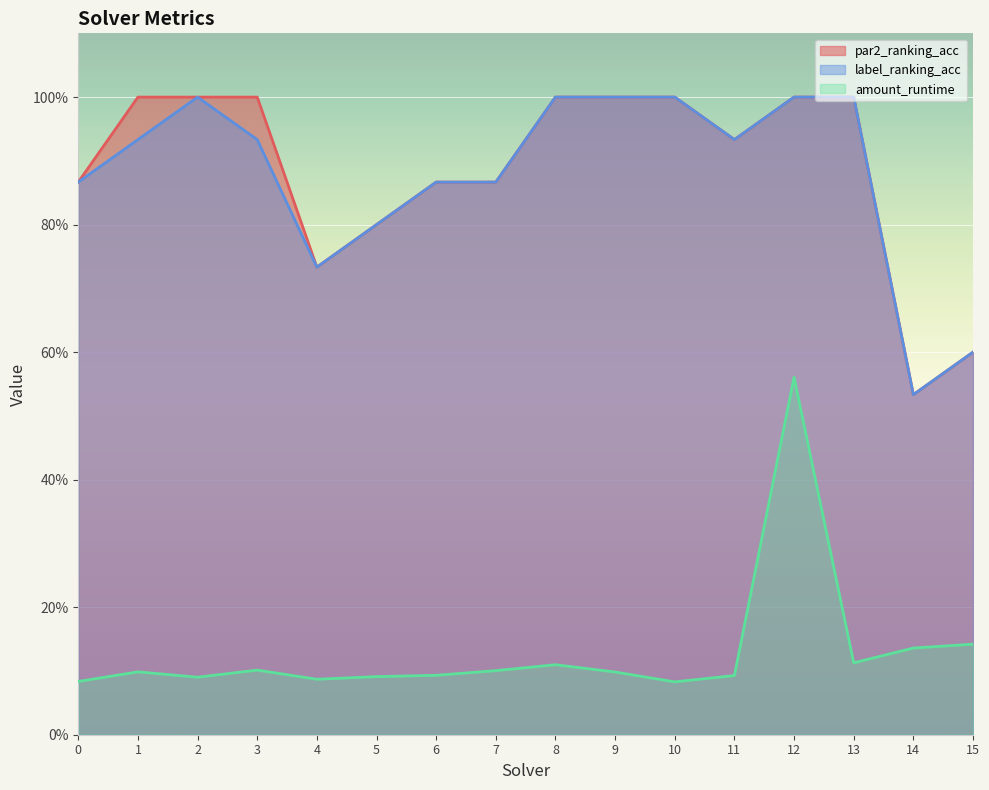

At which category does par2_ranking_acc reach its first local valley?

4